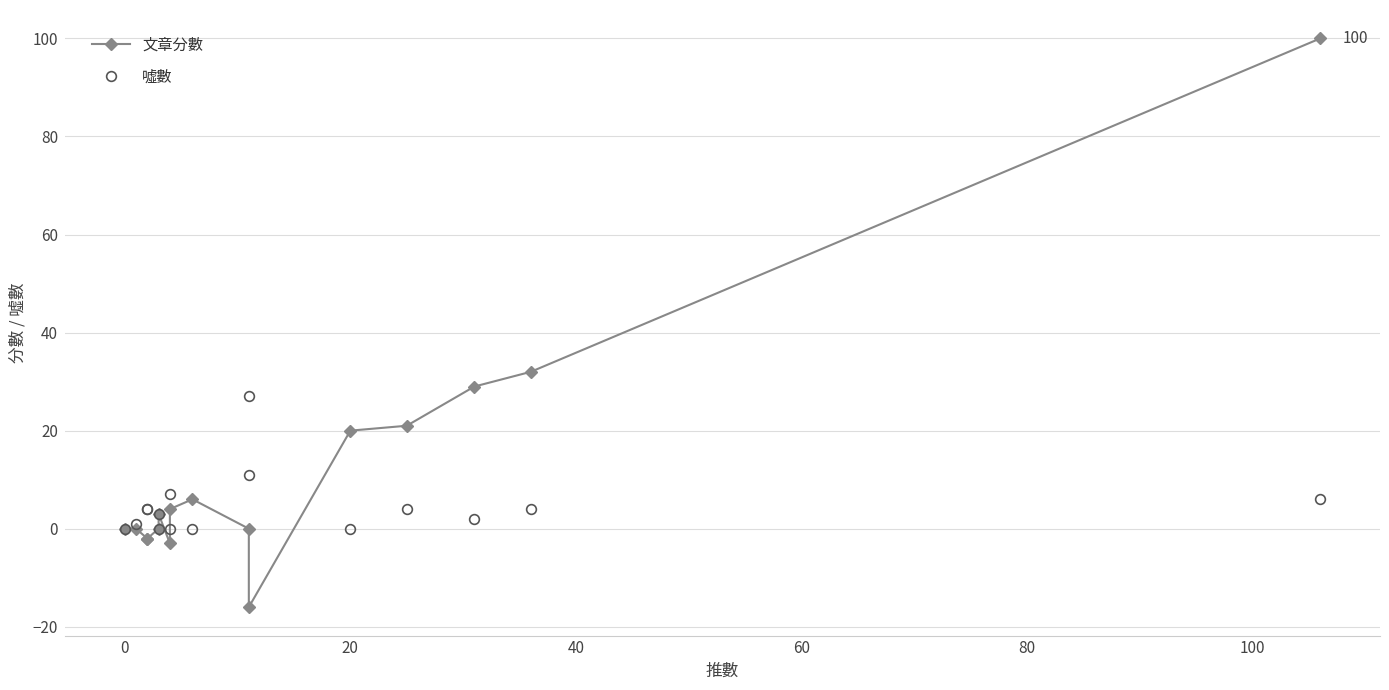

List the series in order of their overall mean, lowest first.

噓數, 文章分數